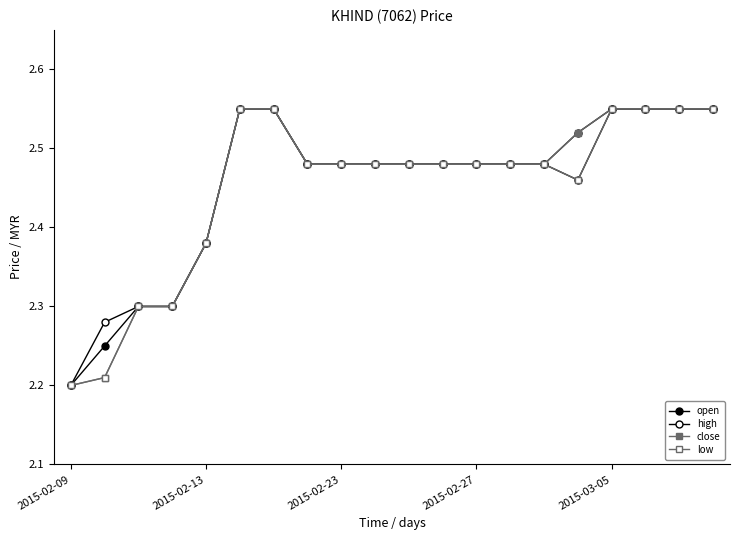

What is the average value of the high series?

2.5